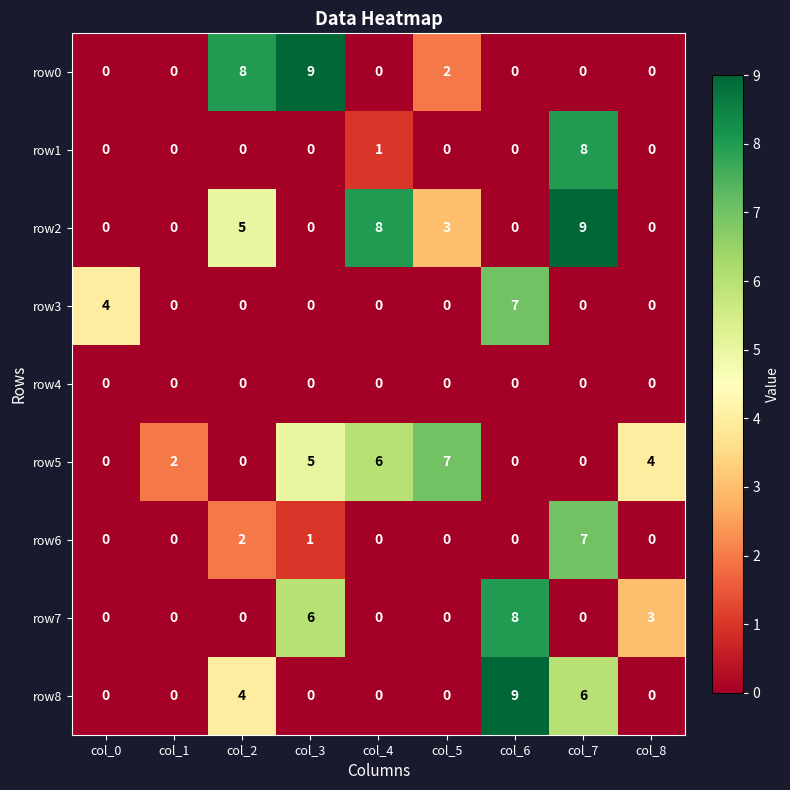

How many categories are shown in the chart?

9